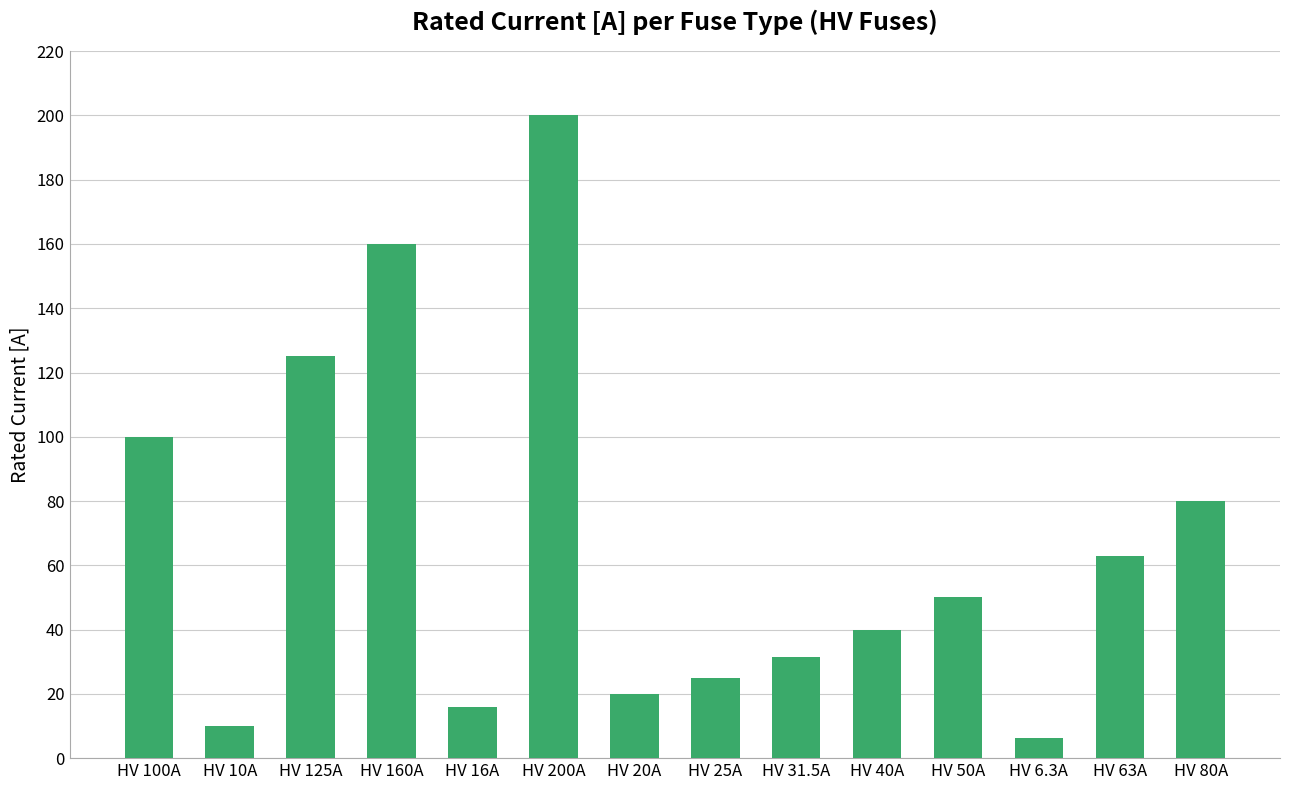

Does the chart contain any negative values?

No